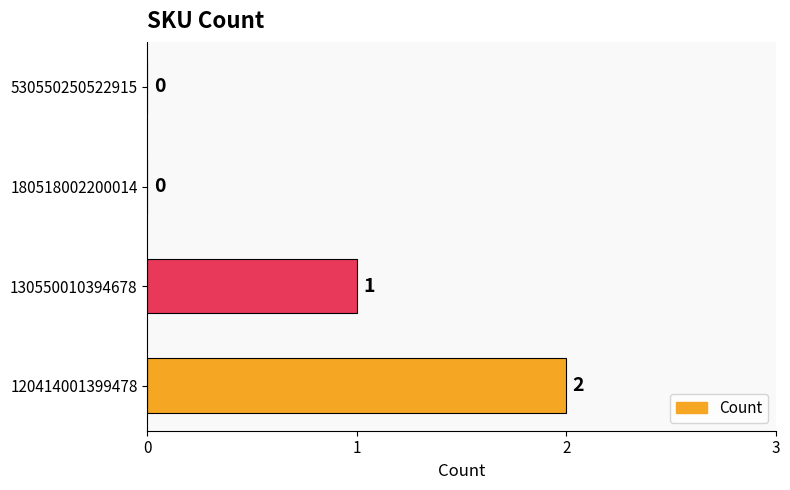

Is it true that the value at 130550010394678 is 2?

False